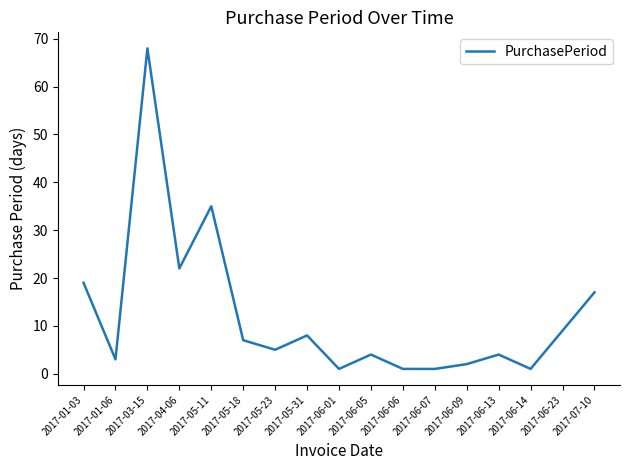

What position from the right is 2017-05-23?

11